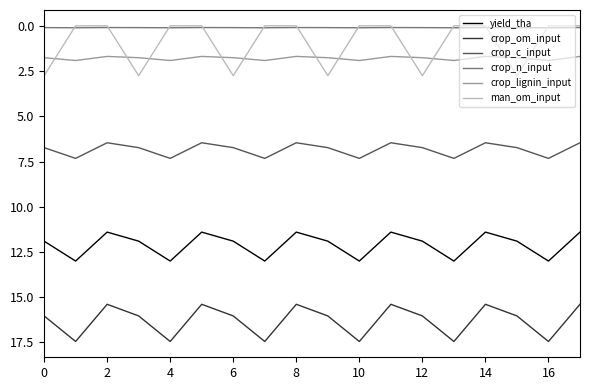

What is the highest value of the yield_tha series?

13.0